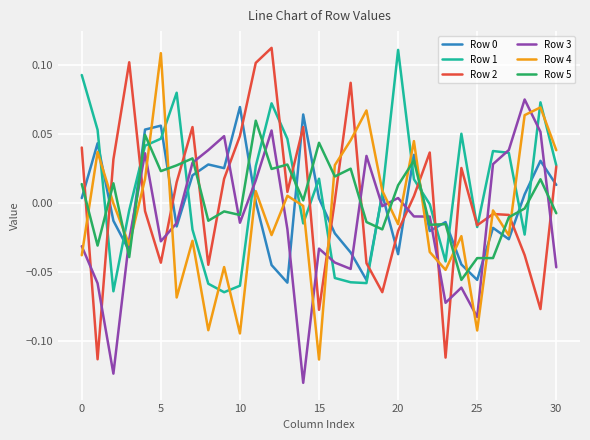

Which series ends up on top after the final intersection of Row 4 and Row 5?

Row 4